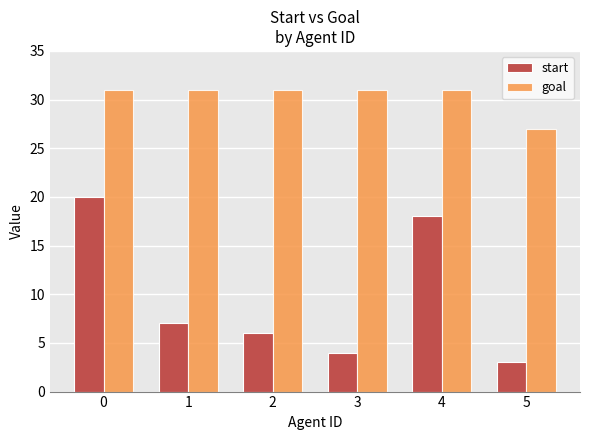

What is the value of the start bar at the 1st from the left?

20